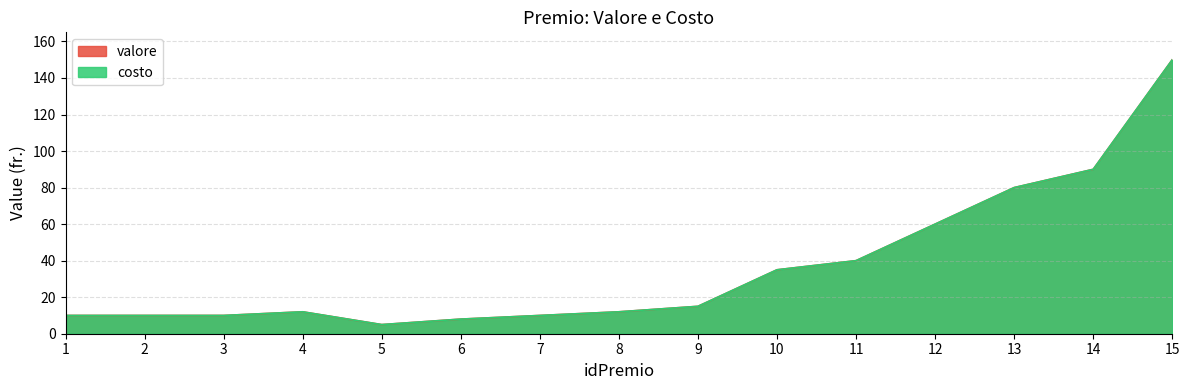

How many interior local valleys does the costo series have?

1